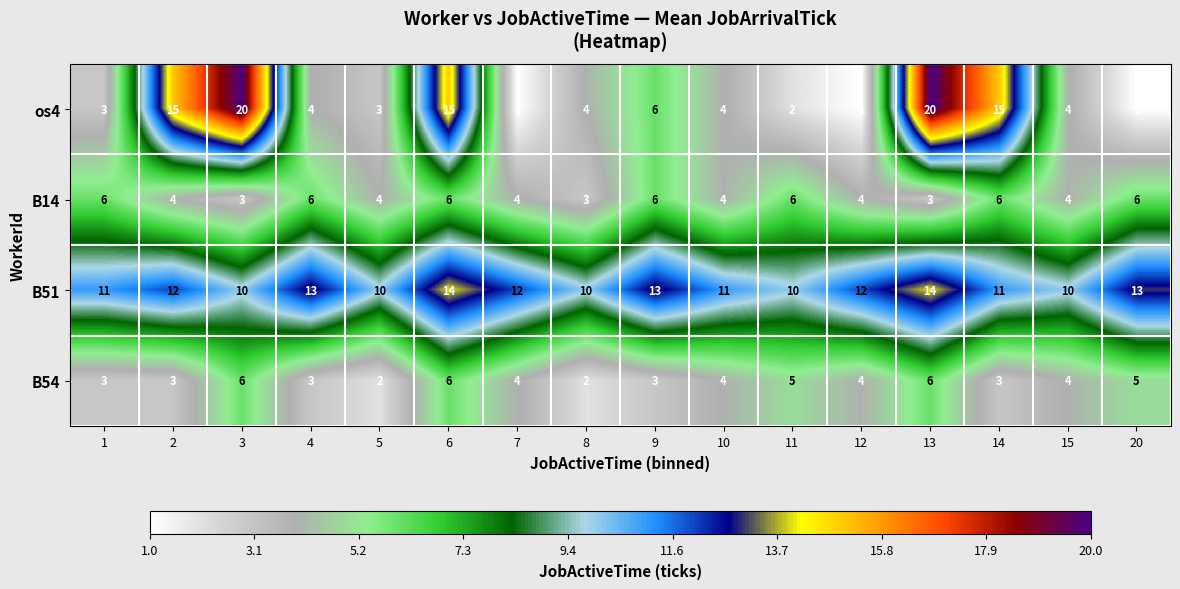

Is it true that B14 equals 2 at 4?

False